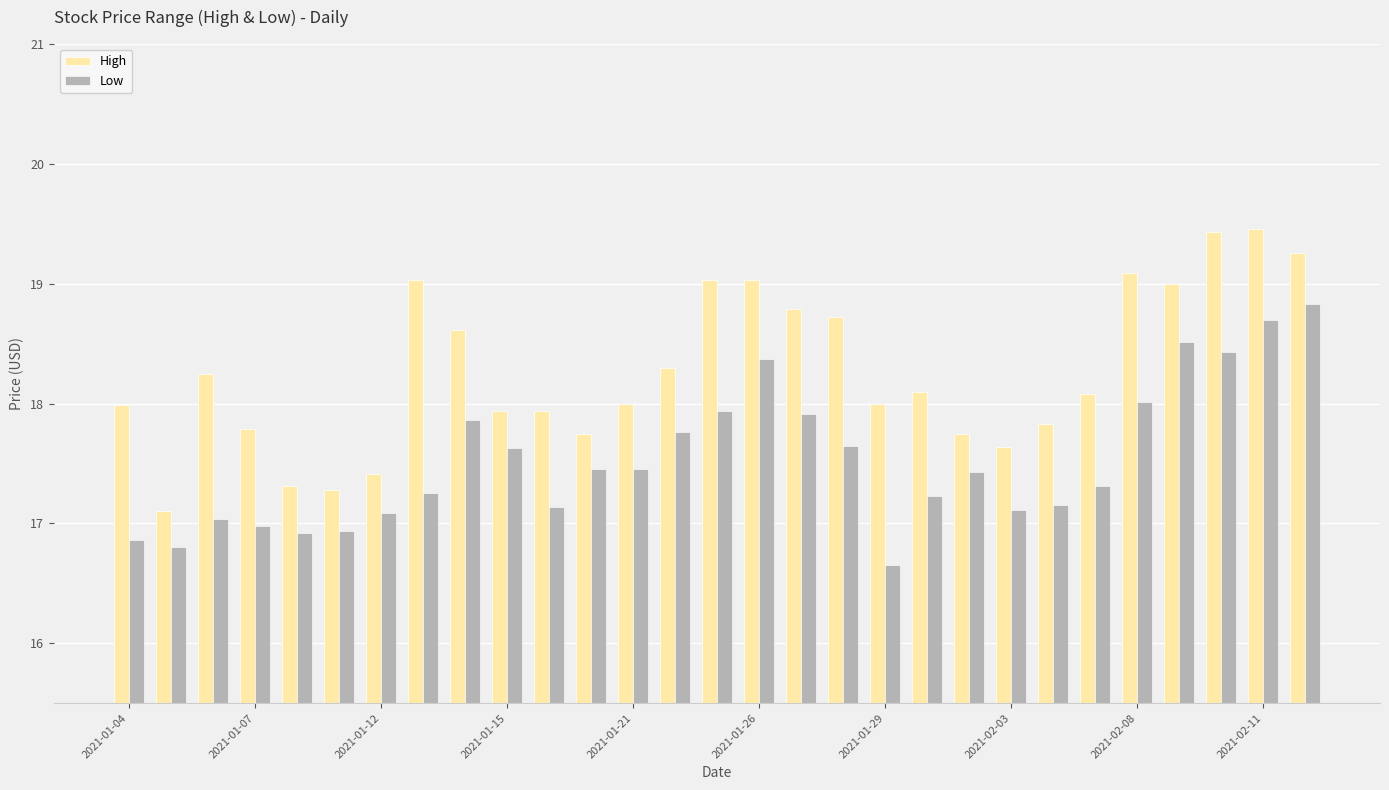

What is the greatest value displayed?

19.5